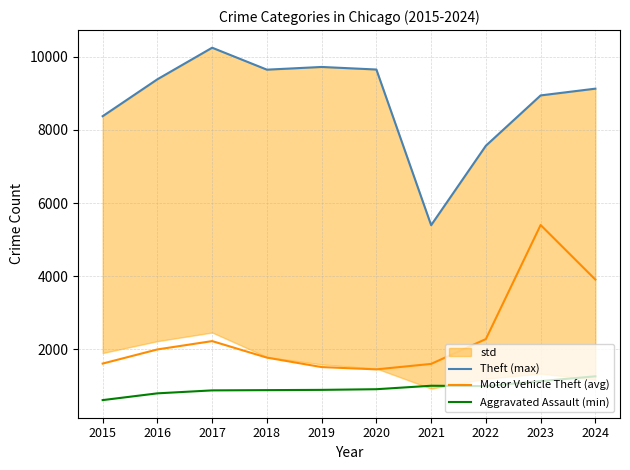

What is the difference between the Motor Vehicle Theft (avg) values at 2023 and 2021?

3802